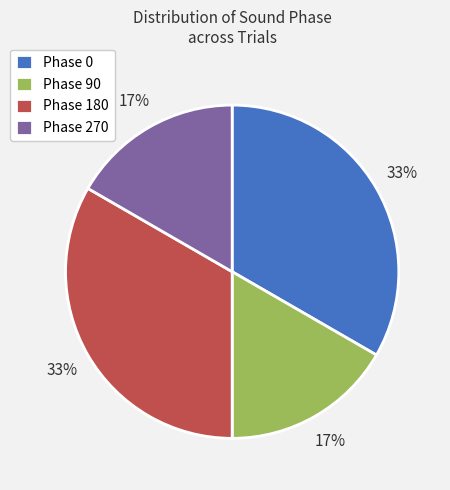

Count the number of slices in the pie.

4